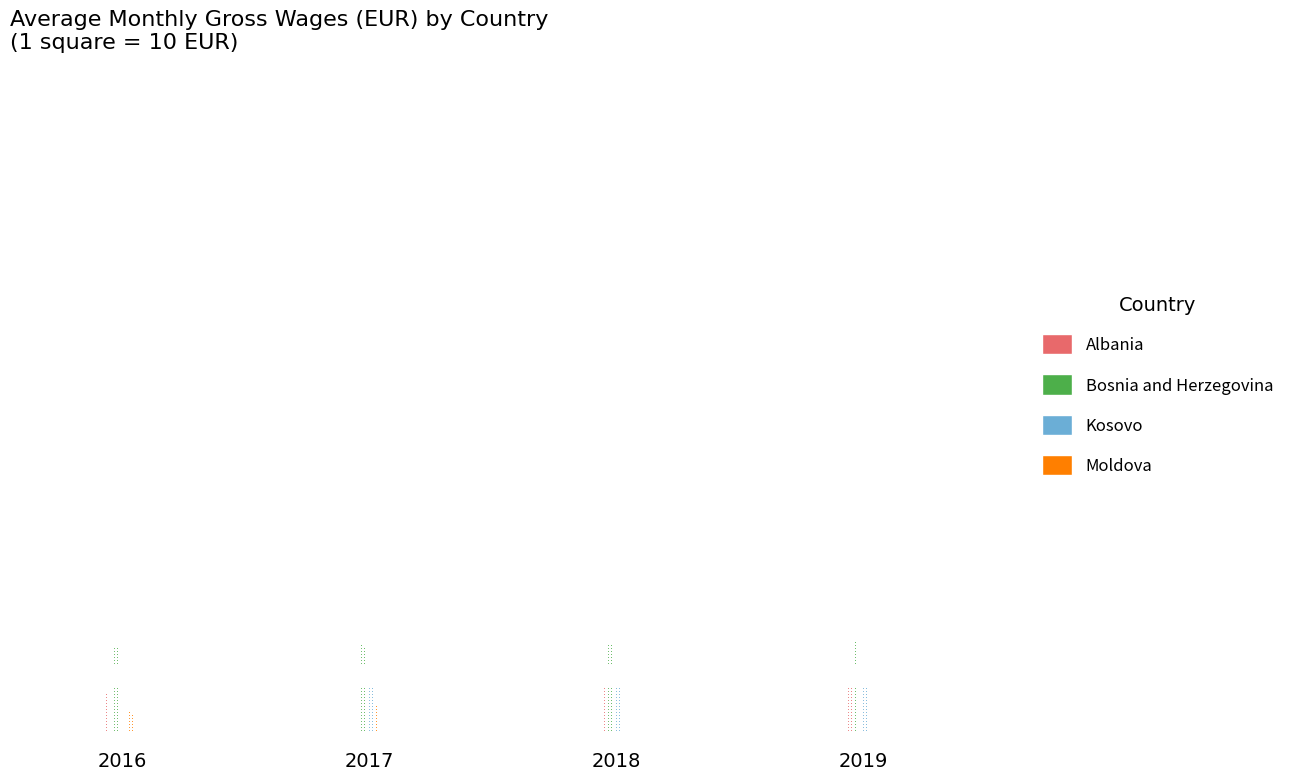

Between 2017 and 2019, which series saw the biggest shift?

Moldova